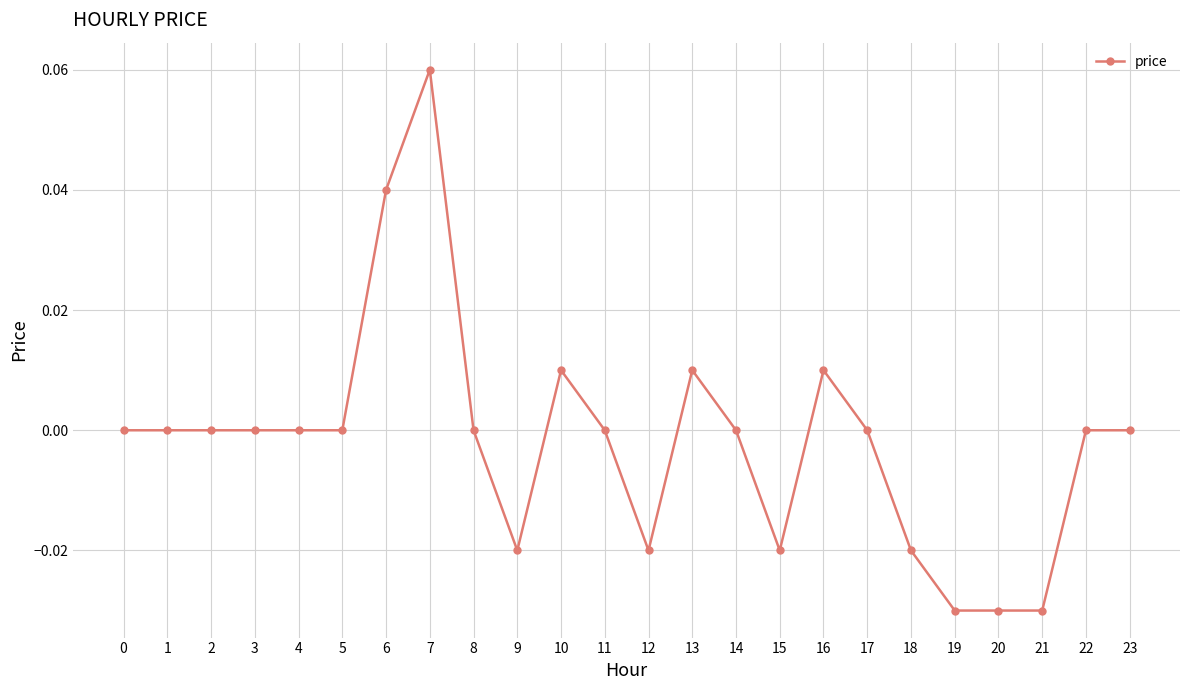

Which label corresponds to the largest value in the chart?

7